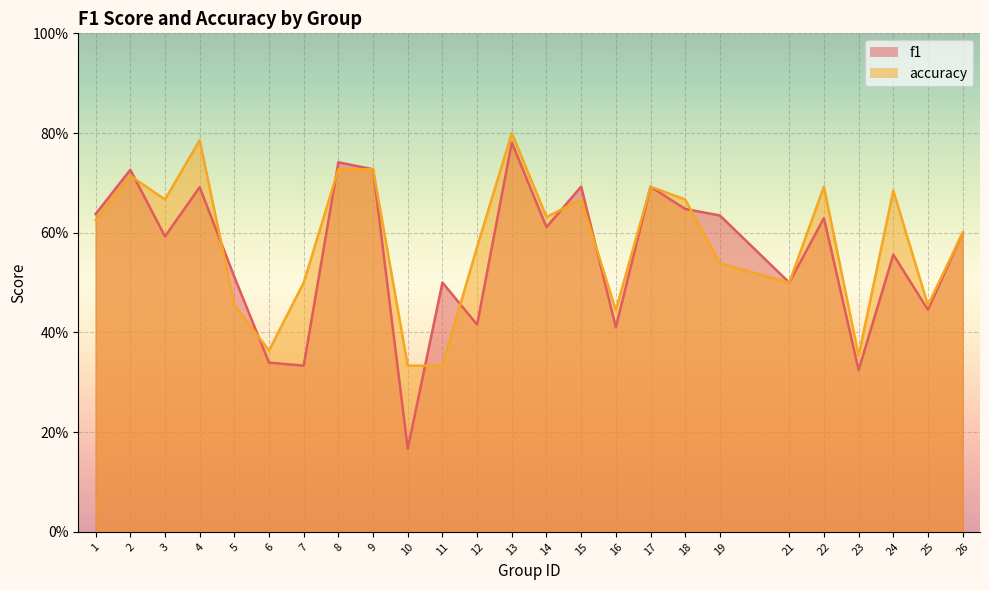

List the series in order of their overall mean, lowest first.

f1, accuracy